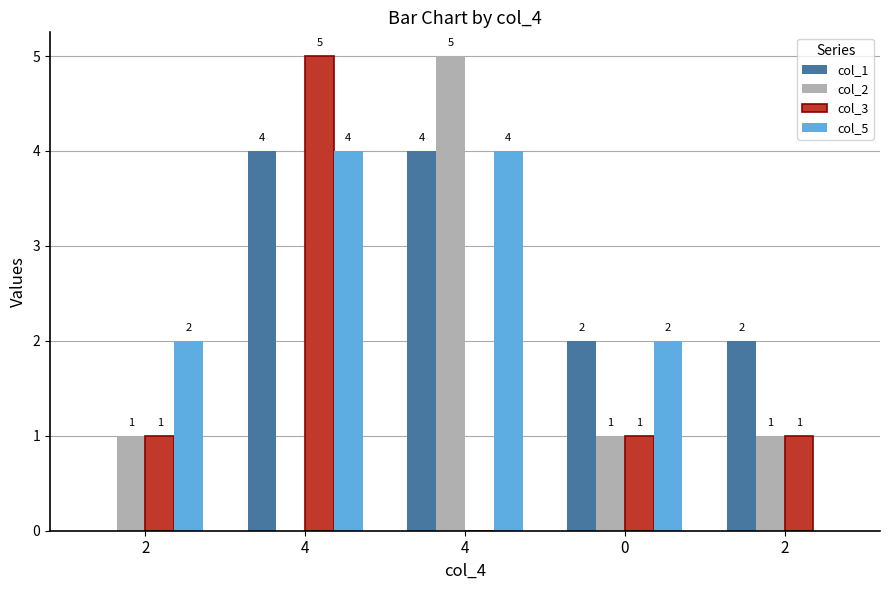

Does the chart contain stacked bars?

No